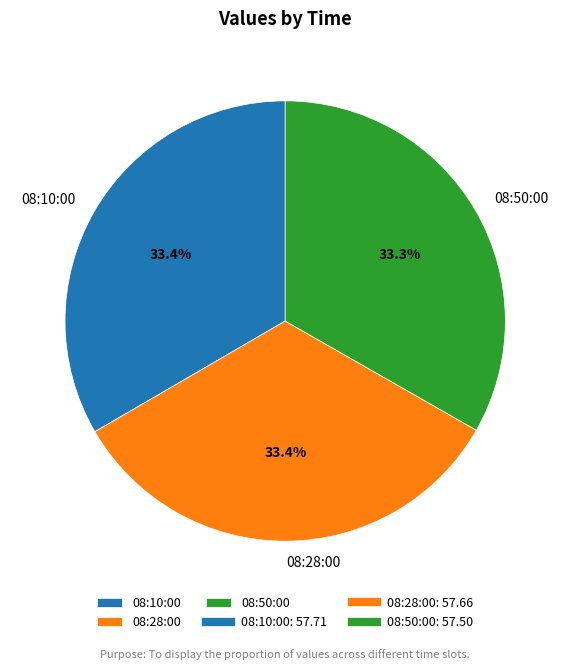

To the nearest percent, what portion does 08:28:00 represent?

33%